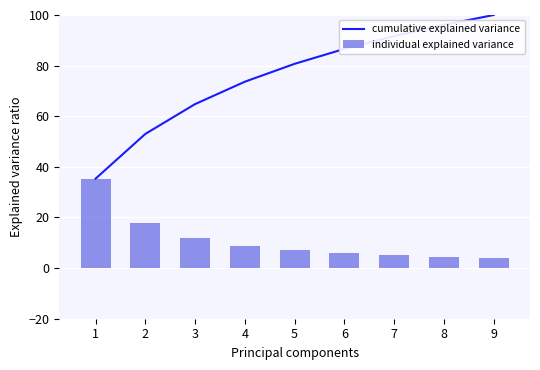

At which category is the sum across all series the highest?

9